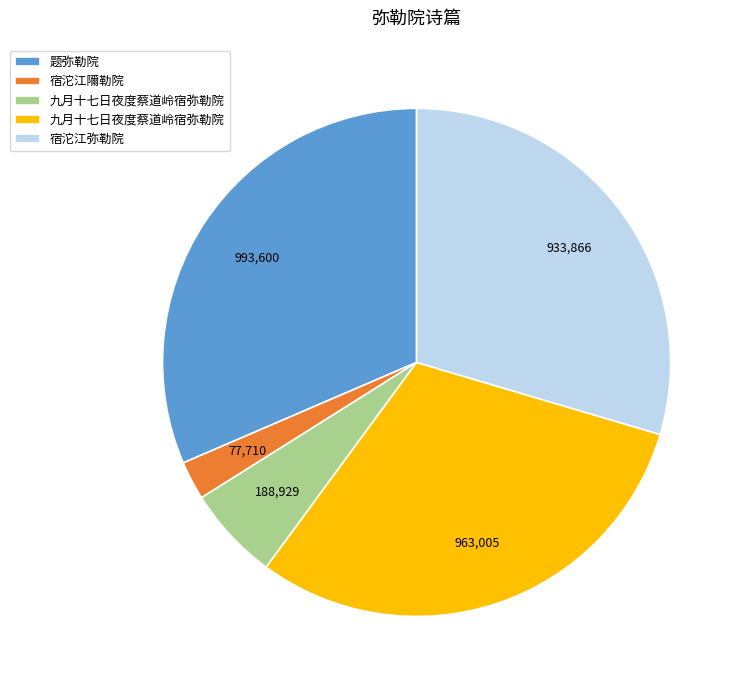

Does any single category account for the majority?

No